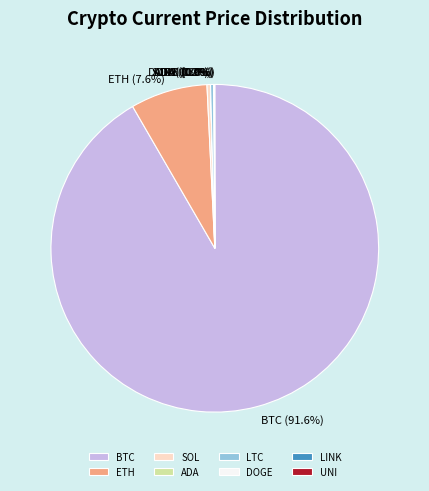

What is the largest slice in the pie chart?

BTC